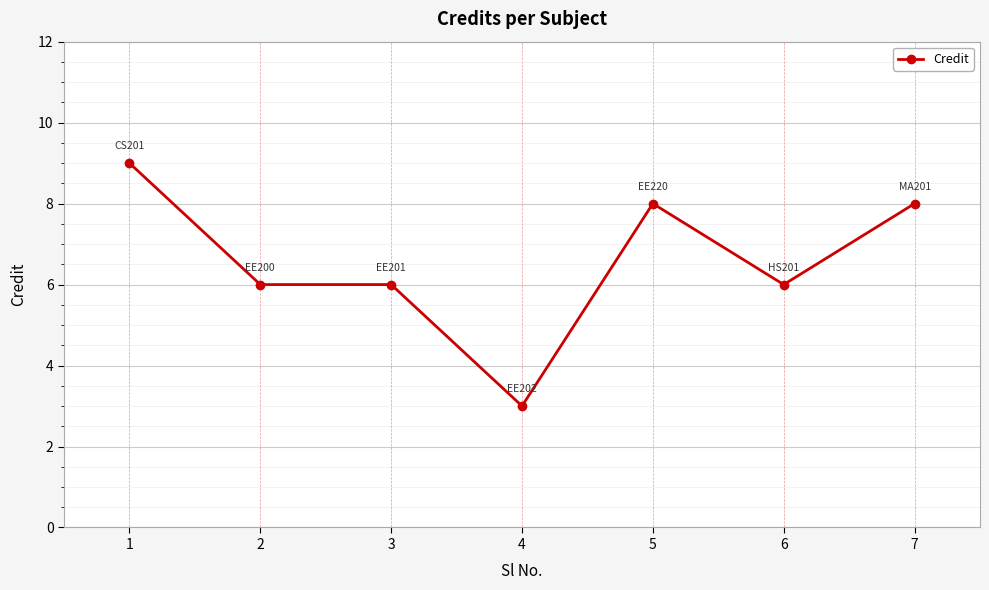

Which category has the lowest value across all series?

4